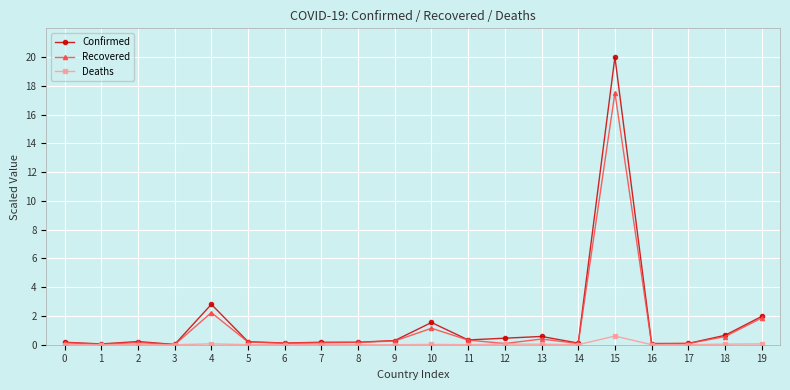

Count the number of categories in the chart.

20